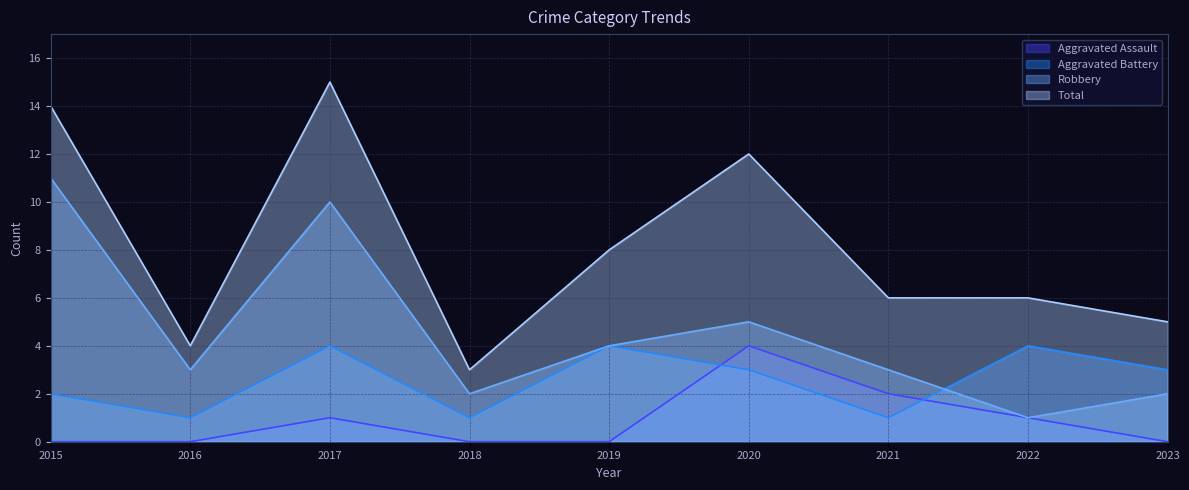

Reading right to left, transcribe all the data shown in this chart.

Aggravated Assault: 0	1	2	4	0	0	1	0	0
Aggravated Battery: 3	4	1	3	4	1	4	1	2
Robbery: 2	1	3	5	4	2	10	3	11
Total: 5	6	6	12	8	3	15	4	14